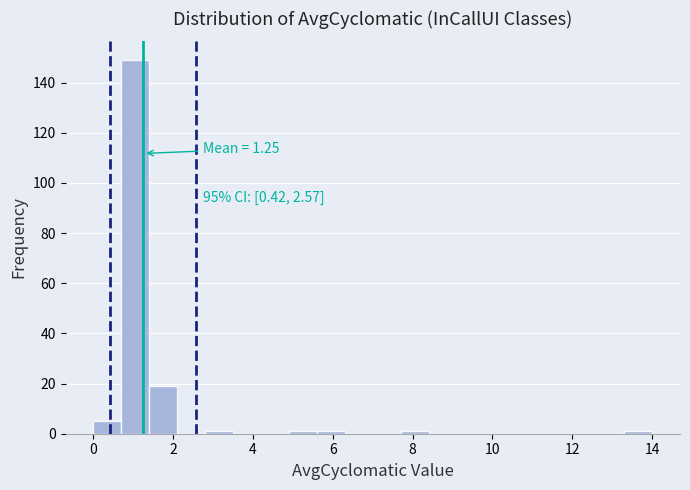

Read against the x-axis, roughly where is the centre of the tallest bar?

1.0